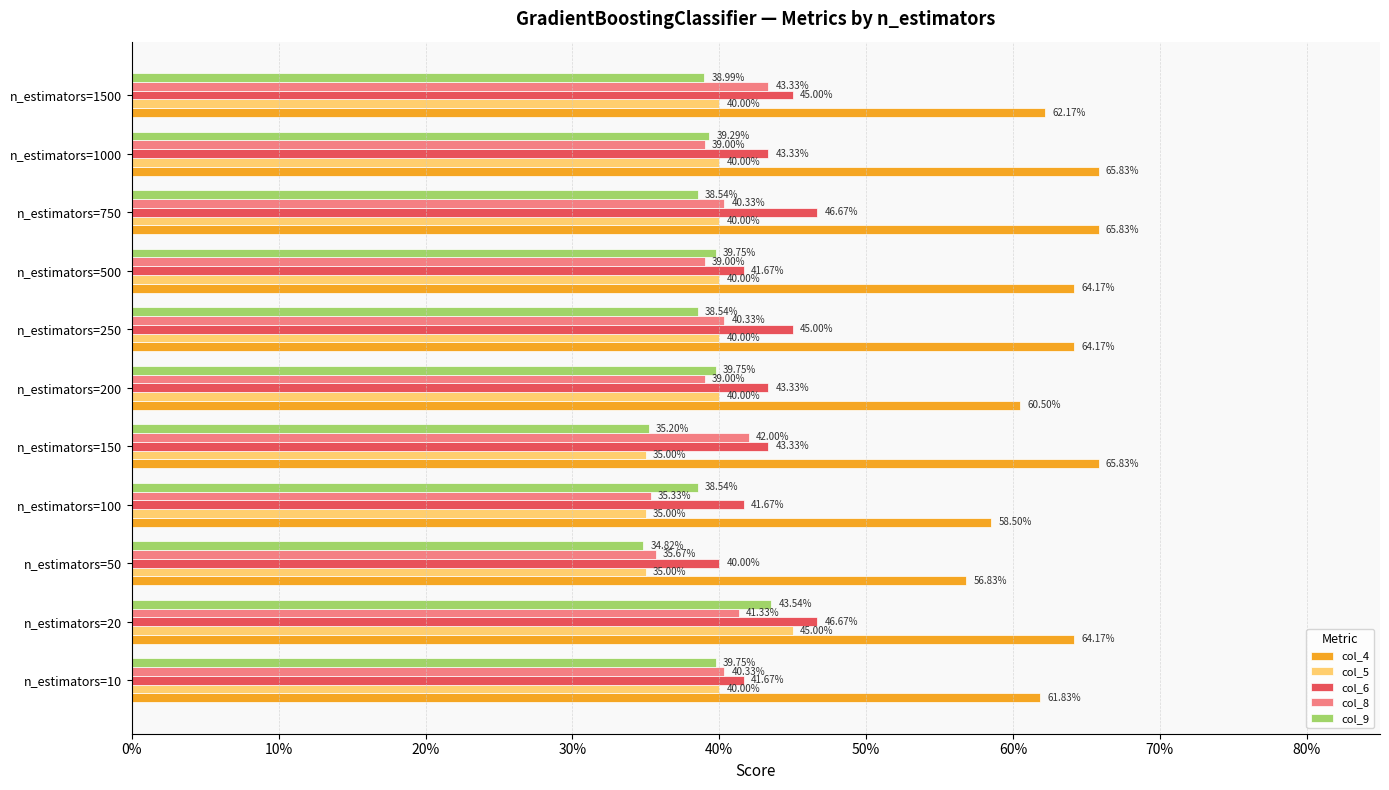

List the series in order of their peak value, highest first.

col_4, col_6, col_5, col_9, col_8